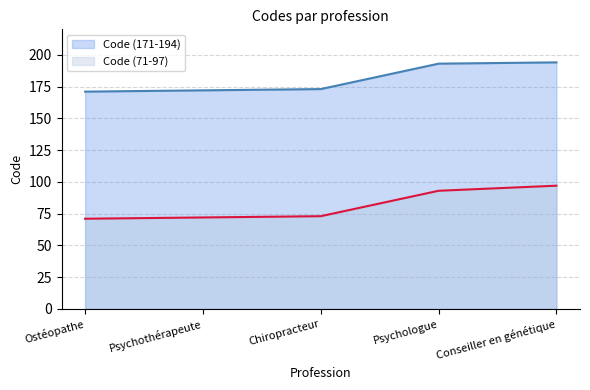

What position from the right is Conseiller en génétique?

1